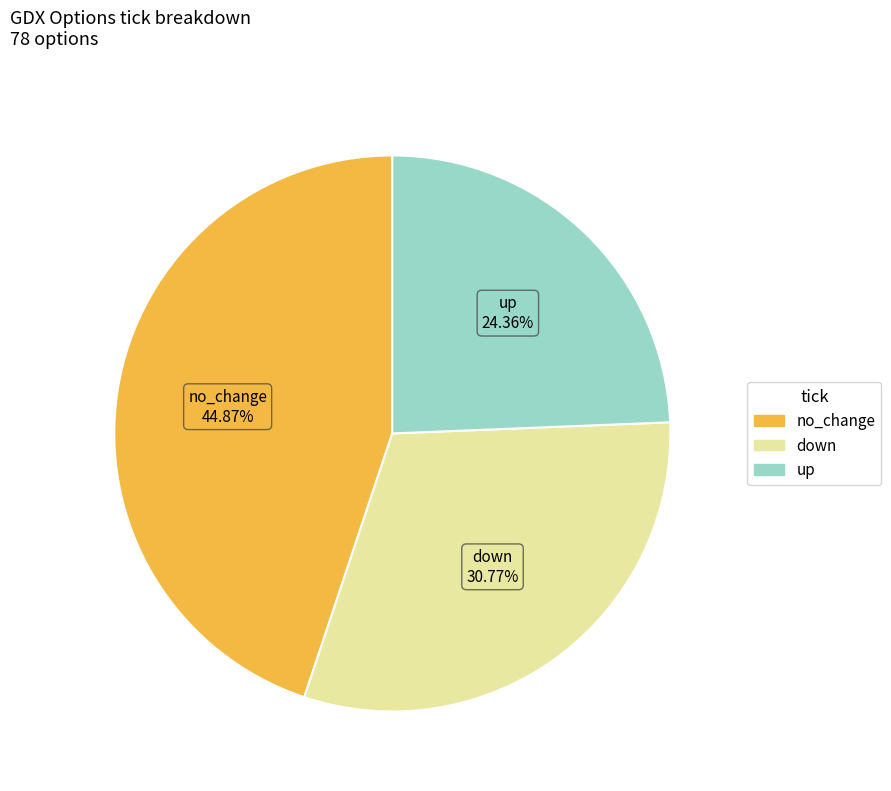

How many slices are in this pie chart?

3